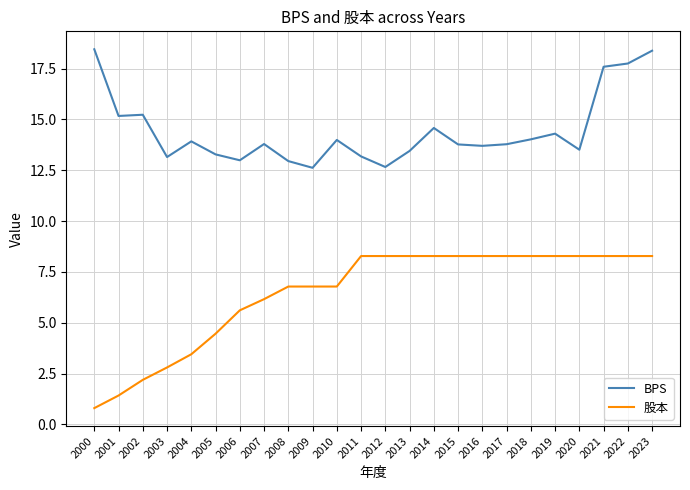

At how many categories does at least one series exceed 12?

24